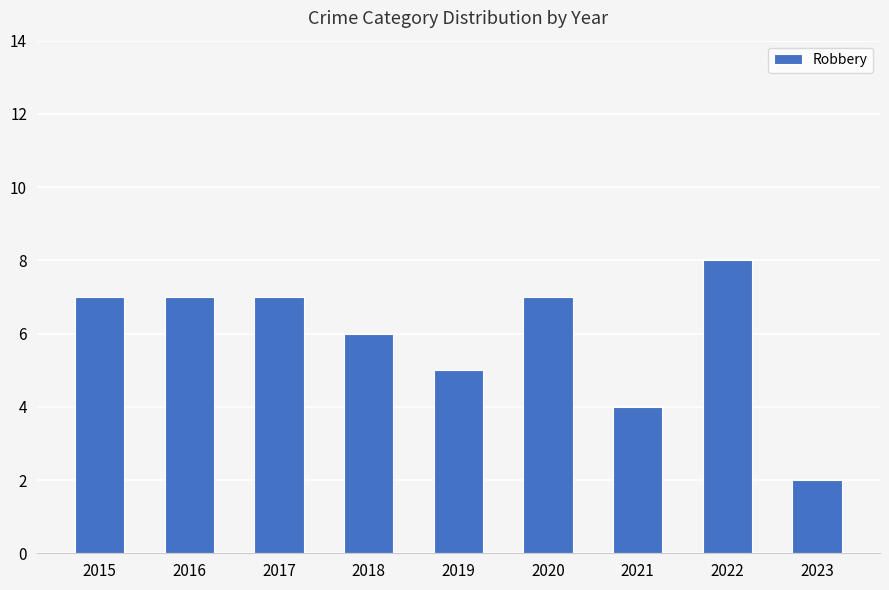

What is the approximate value at 2015?

7